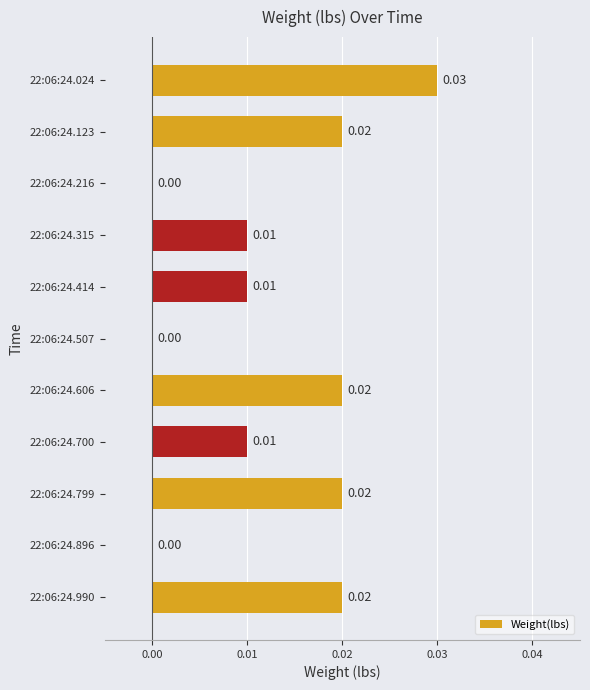

Between 22:06:24.700 and 22:06:24.896, which is larger?

22:06:24.700